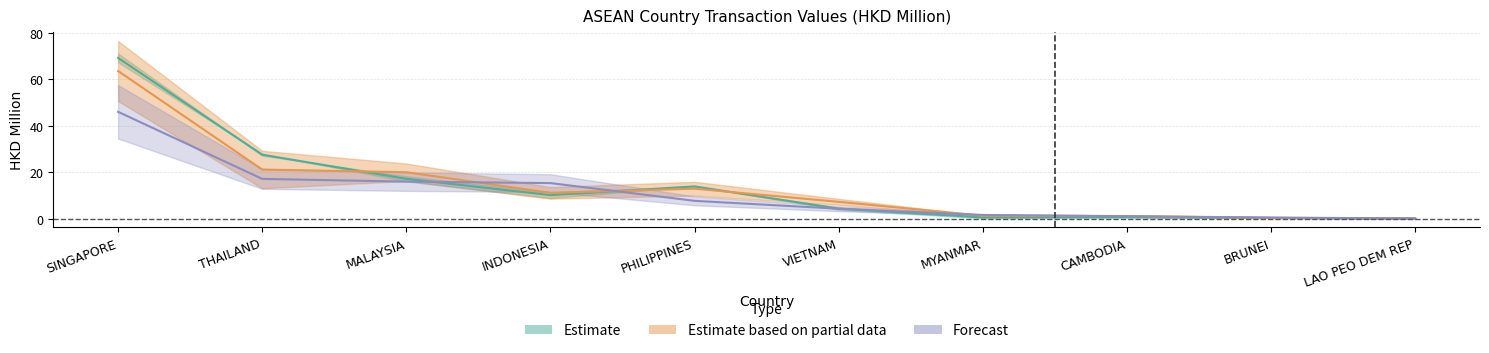

What is the label of the 10th point from the right?

SINGAPORE